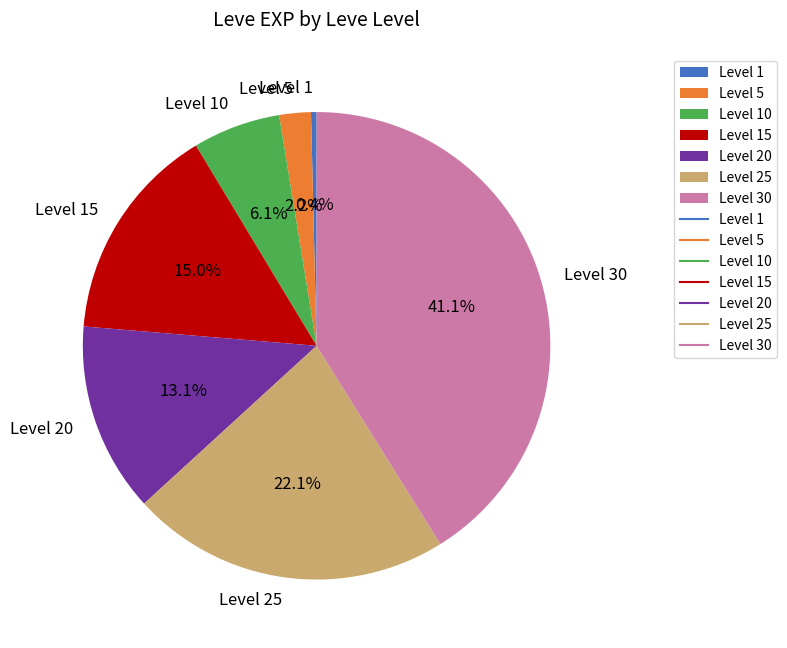

Does any single category account for the majority?

No